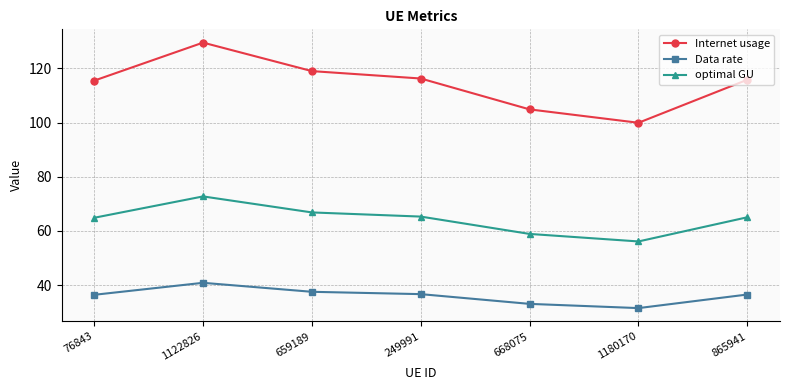

Where is the first local minimum for Internet usage?

1180170